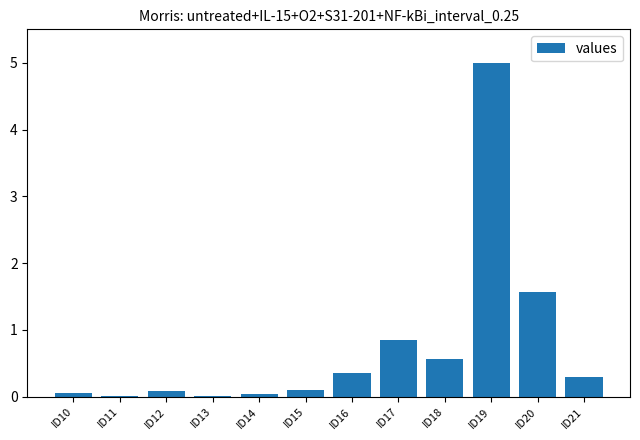

Are the bars horizontal?

No